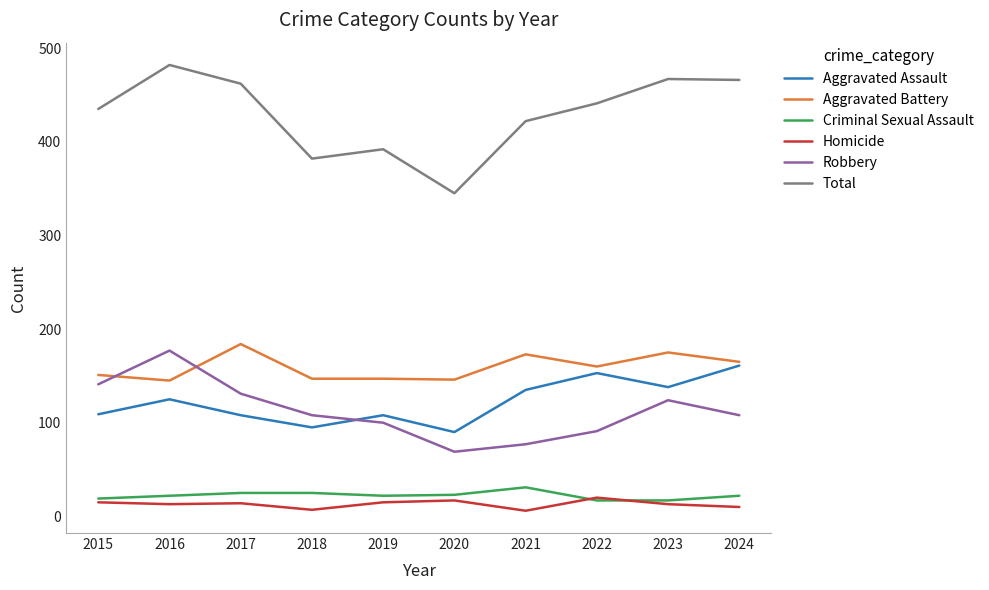

Is the value of Homicide at 2020 greater than the value of Total at 2016?

No